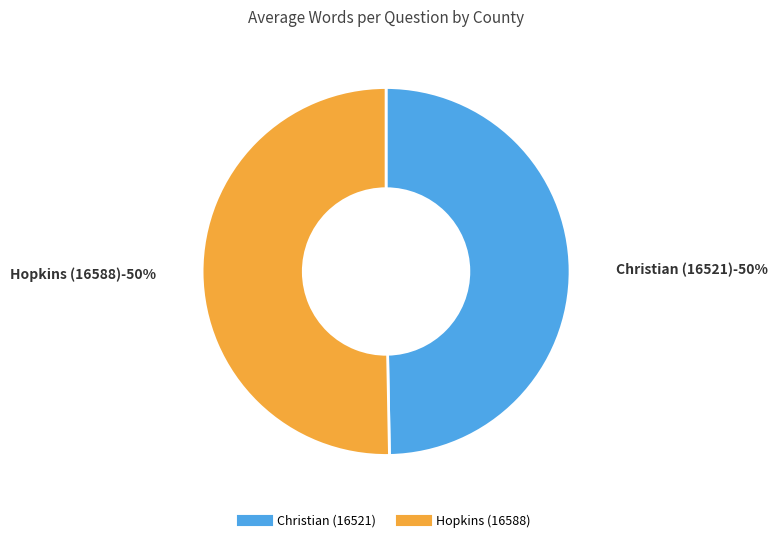

Count the number of slices in the pie.

2